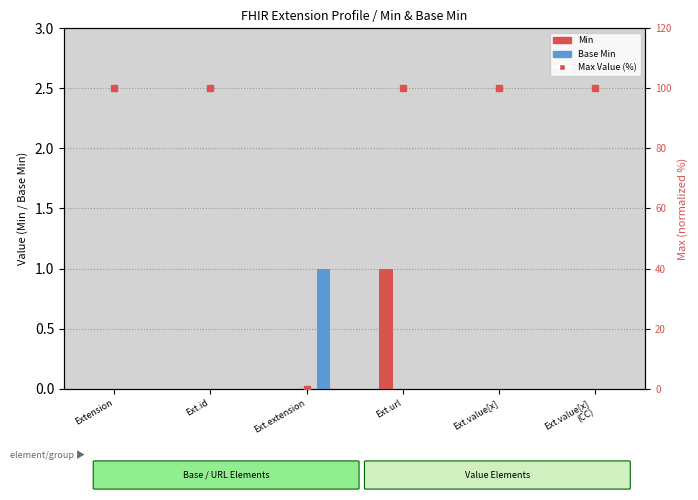

Where is the data nearest to the value 50?

Extension